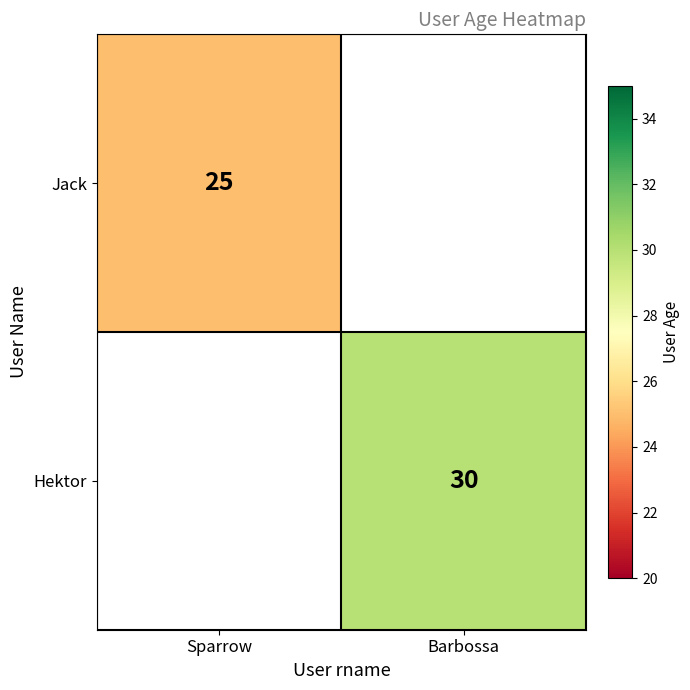

The value of Jack at Sparrow is 39. True or false?

False